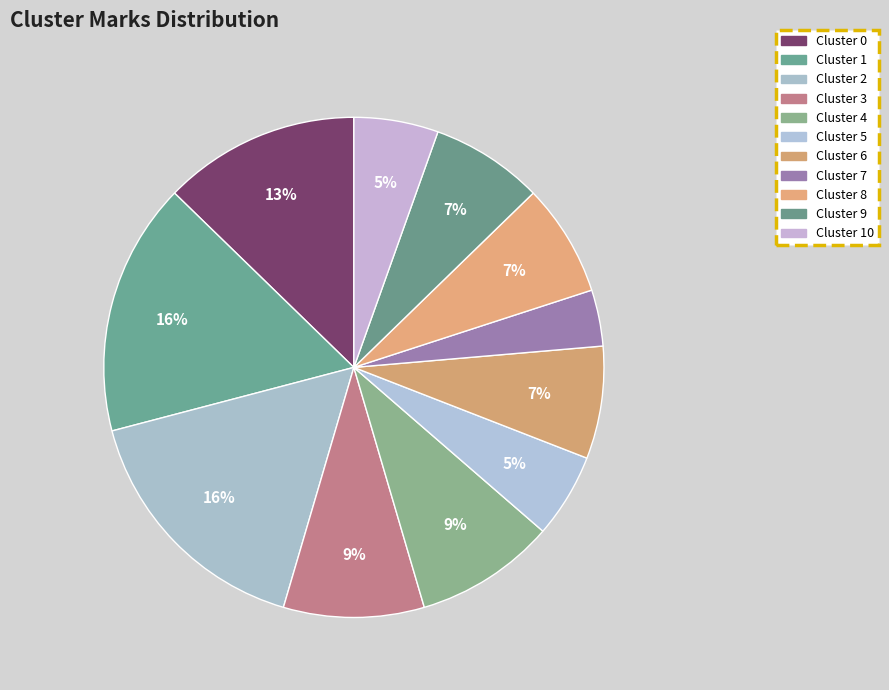

Which has a higher value, Cluster 4 or Cluster 0?

Cluster 0